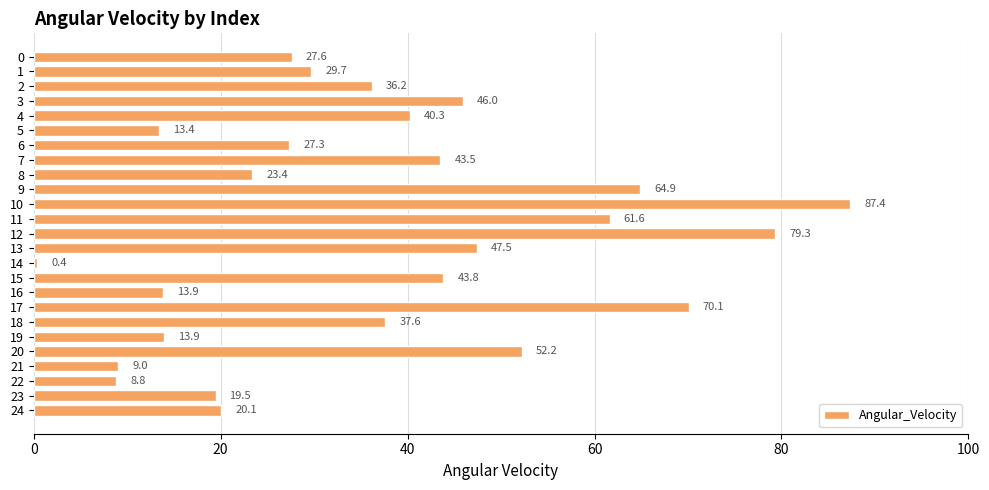

Does the chart contain any negative values?

No